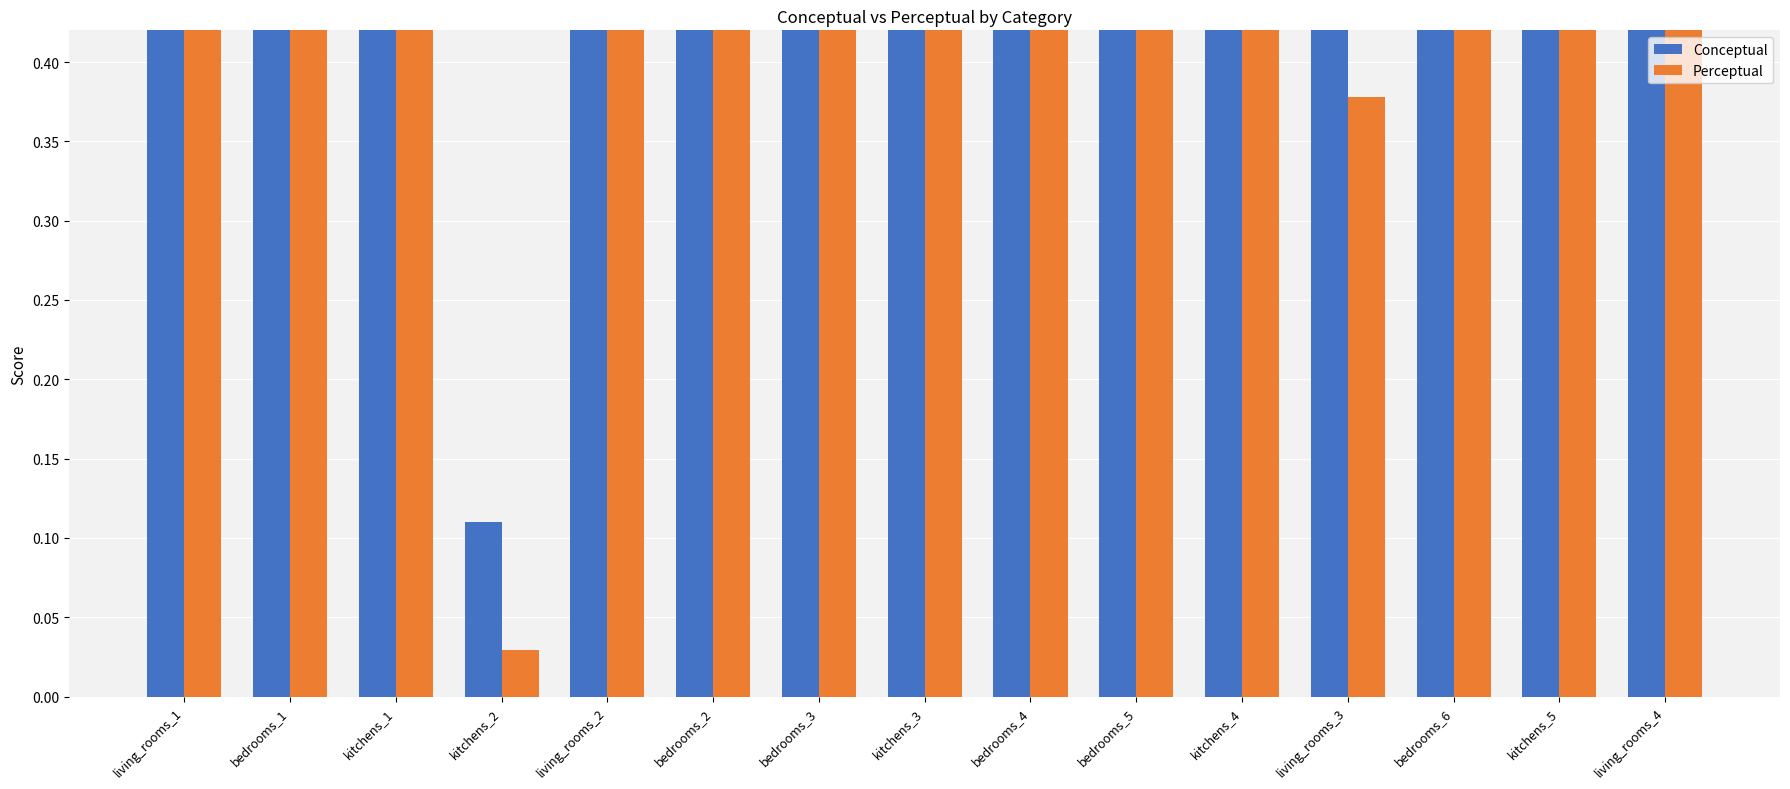

What is the average value of the Conceptual series?

69.4